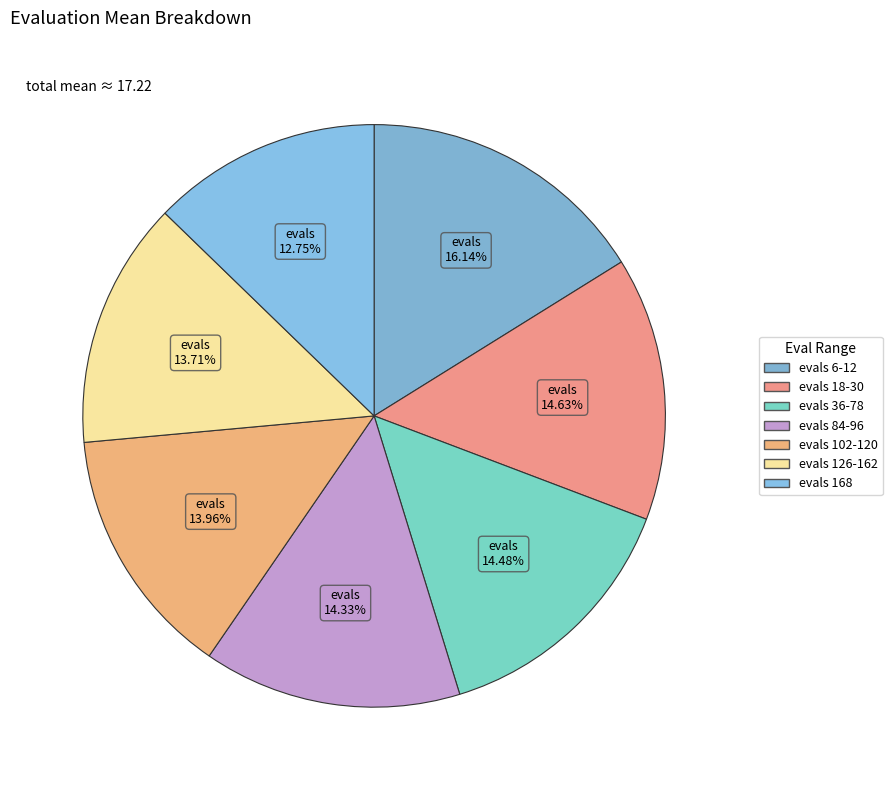

Is there any slice that represents more than half of the pie?

No